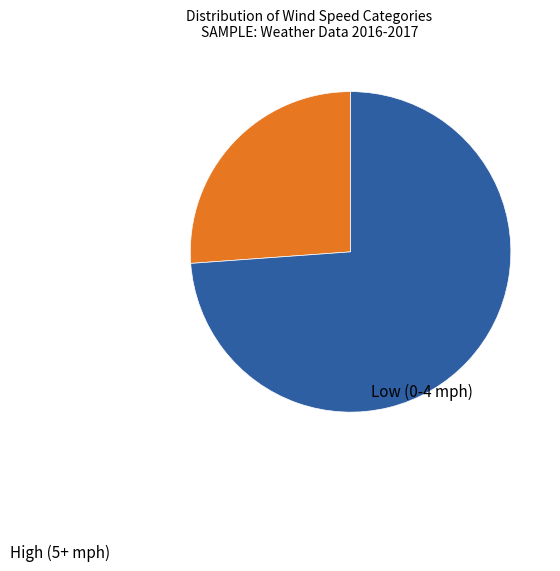

Is there any slice that represents more than half of the pie?

Yes